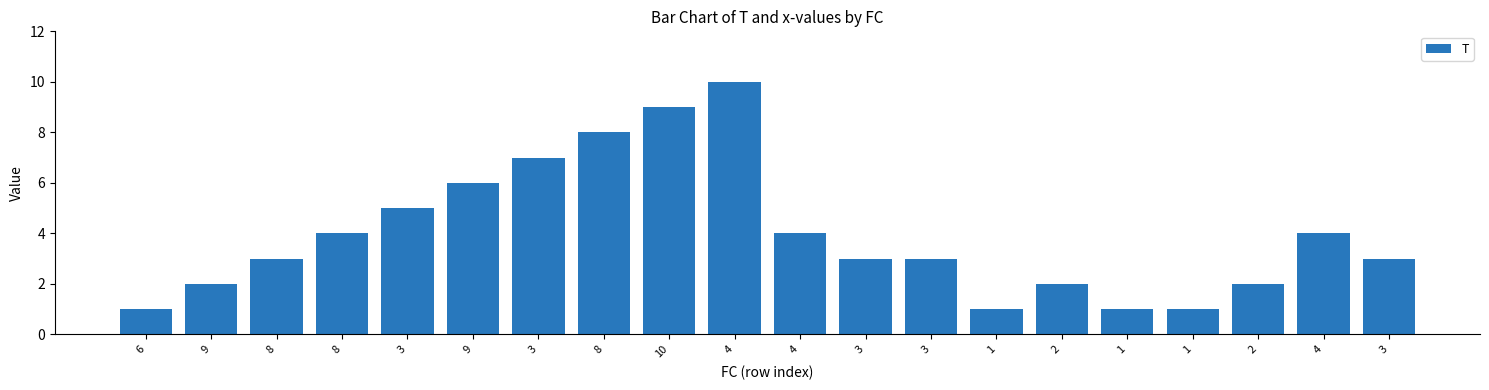

Reading right to left, list all the values displayed in this chart.

3=3	4=4	2=2	1=1	1=1	2=2	1=1	3=3	3=3	4=4	4=10	10=9	8=8	3=7	9=6	3=5	8=4	8=3	9=2	6=1